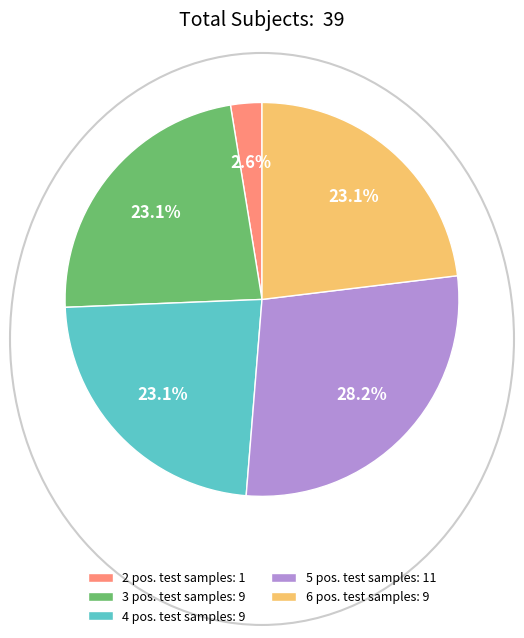

Count the number of slices in the pie.

5